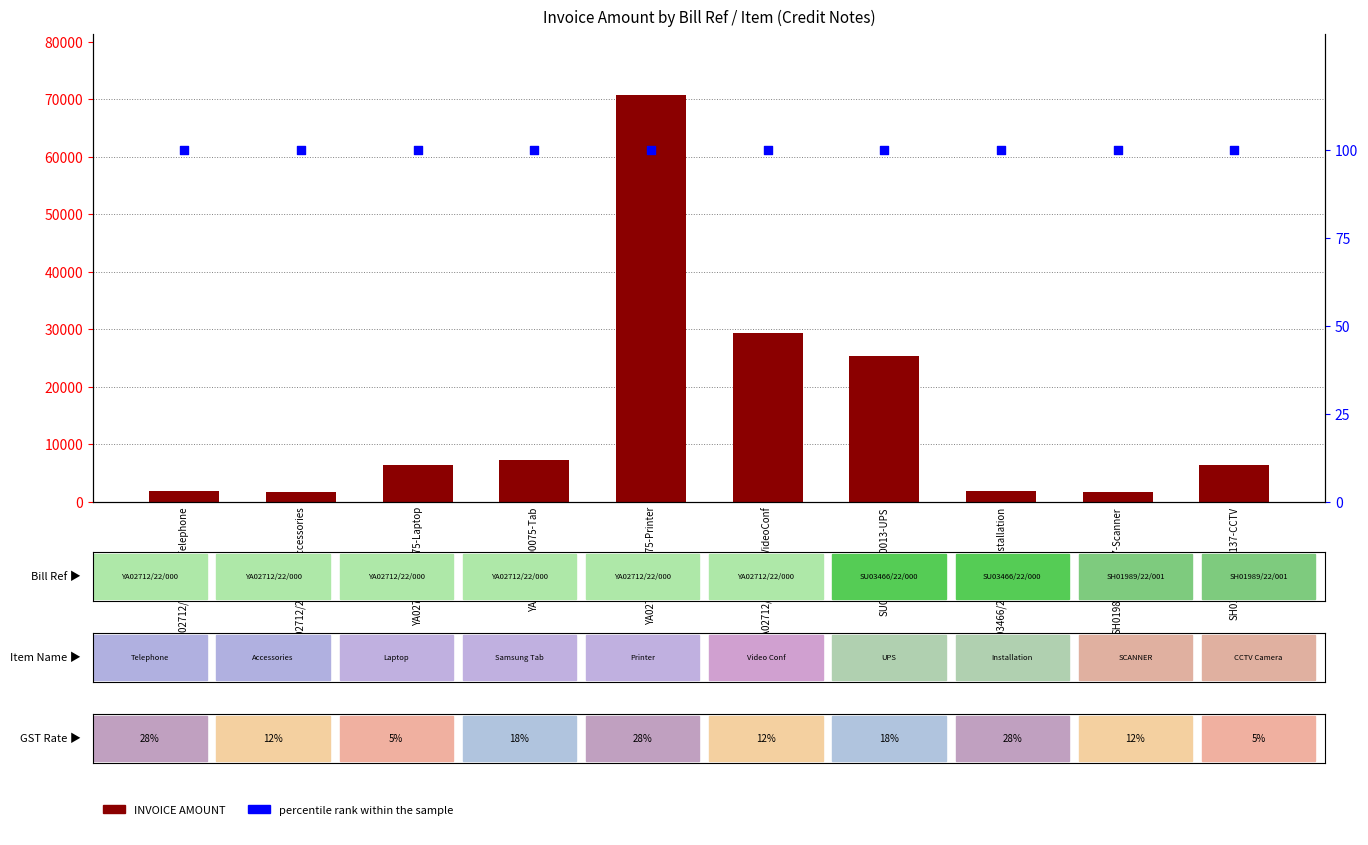

Which series has the widest spread of Y values?

INVOICE AMOUNT